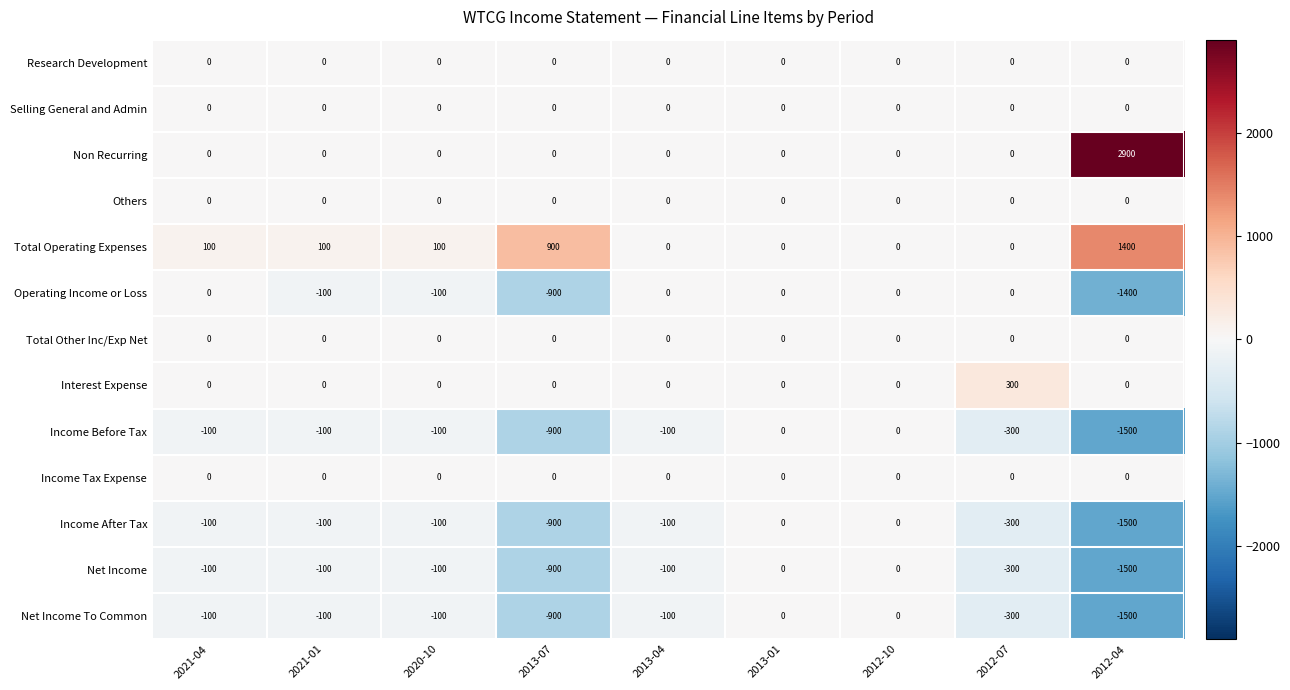

What is the total value across all series at 2013-07?

-3600